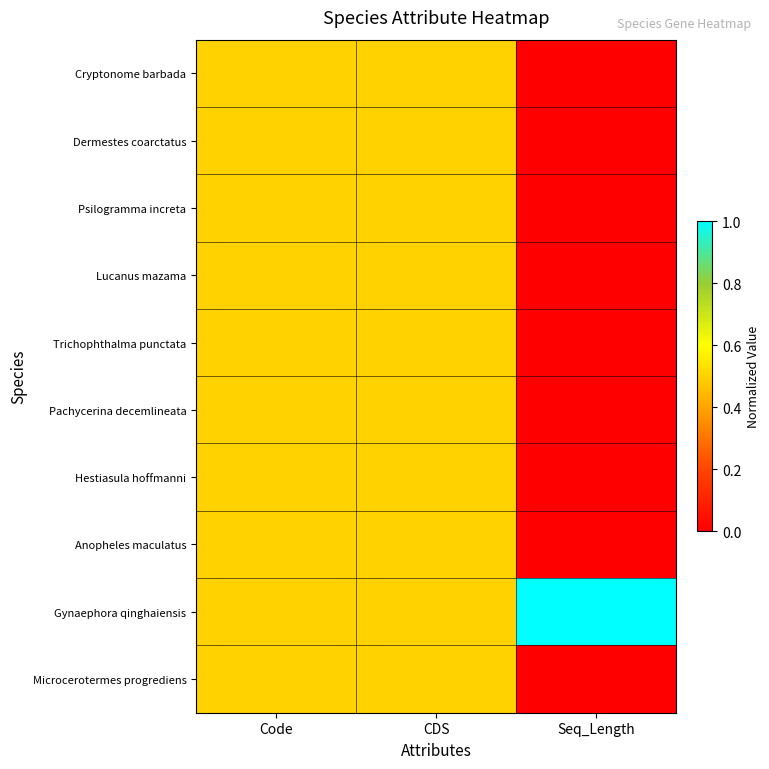

Reading right to left, list all the values displayed in this chart.

Cryptonome barbada: Seq_Length=0.0	CDS=0.5	Code=0.5
Dermestes coarctatus: Seq_Length=0.0	CDS=0.5	Code=0.5
Psilogramma increta: Seq_Length=0.0	CDS=0.5	Code=0.5
Lucanus mazama: Seq_Length=0.0	CDS=0.5	Code=0.5
Trichophthalma punctata: Seq_Length=0.0	CDS=0.5	Code=0.5
Pachycerina decemlineata: Seq_Length=0.0	CDS=0.5	Code=0.5
Hestiasula hoffmanni: Seq_Length=0.0	CDS=0.5	Code=0.5
Anopheles maculatus: Seq_Length=0.0	CDS=0.5	Code=0.5
Gynaephora qinghaiensis: Seq_Length=1.0	CDS=0.5	Code=0.5
Microcerotermes progrediens: Seq_Length=0.0	CDS=0.5	Code=0.5